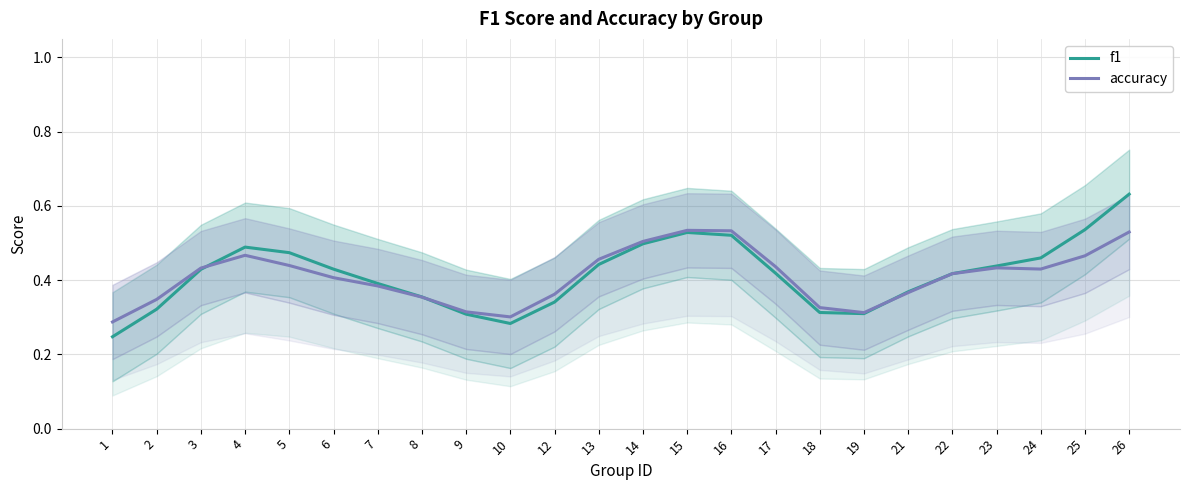

Which series has the largest total across all categories?

f1